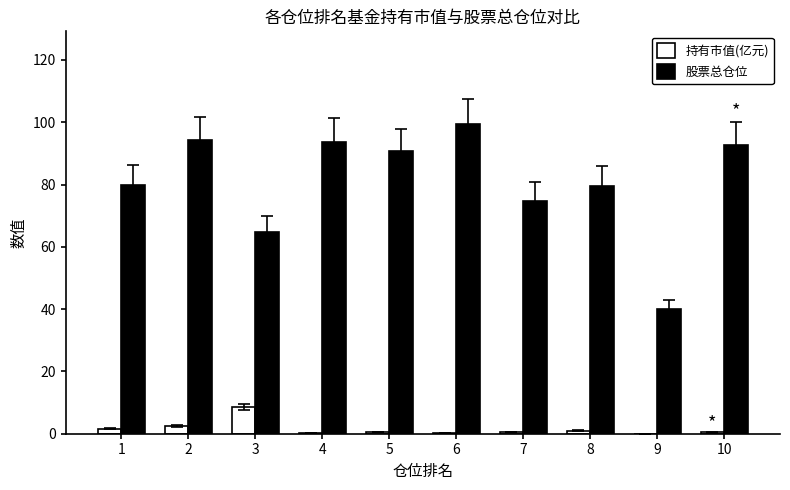

The value of 股票总仓位 at 4 is 93.8. True or false?

True